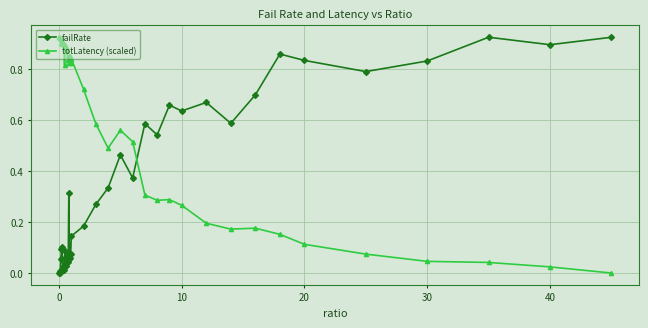

How many times do totLatency (scaled) and failRate cross each other?

1